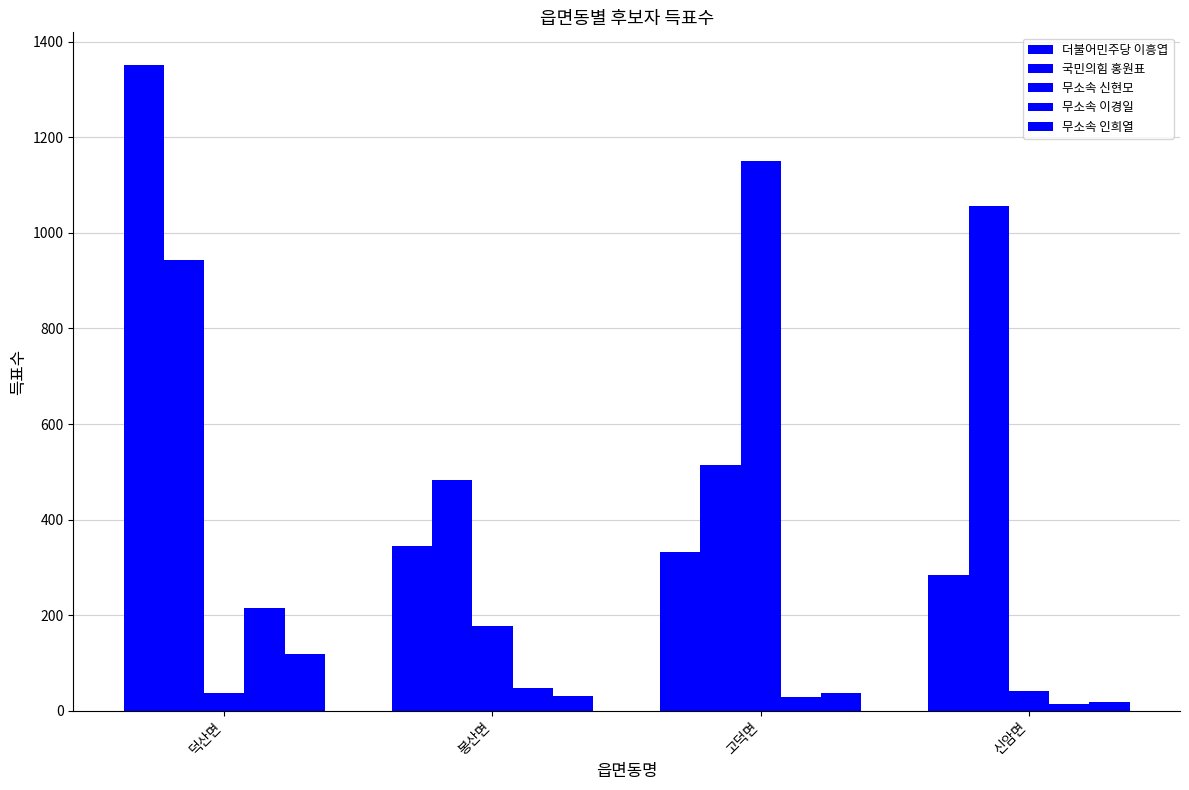

At which category does the chart reach its peak across all series?

덕산면